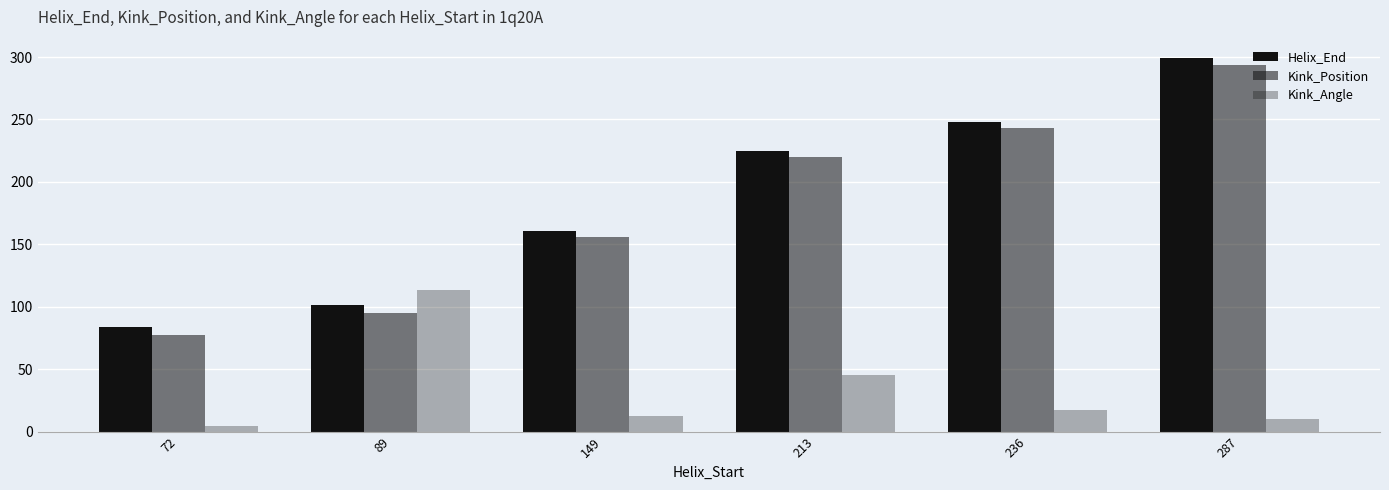

What is the value of the Kink_Position bar at the 5th from the left?

243.0